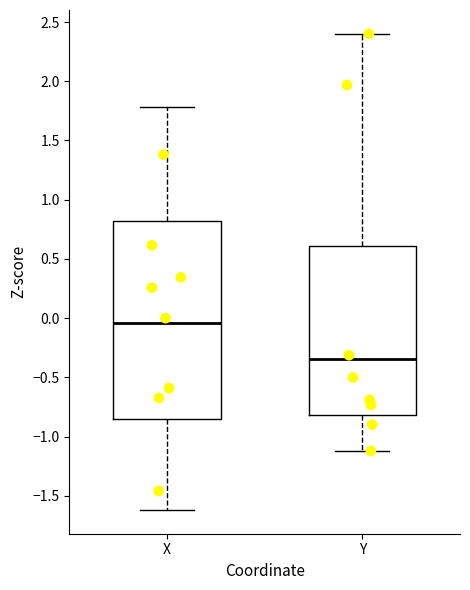

Reading left to right, read every box against the y-axis: the position of its median line, the range the box covers, and the ends of its whiskers. The values are not printed on the chart, so give them approximately, as read against the axis.

X: median -0.05, box -0.85 to 0.80, whiskers -1.60 to 1.80
Y: median -0.35, box -0.80 to 0.60, whiskers -1.10 to 2.40